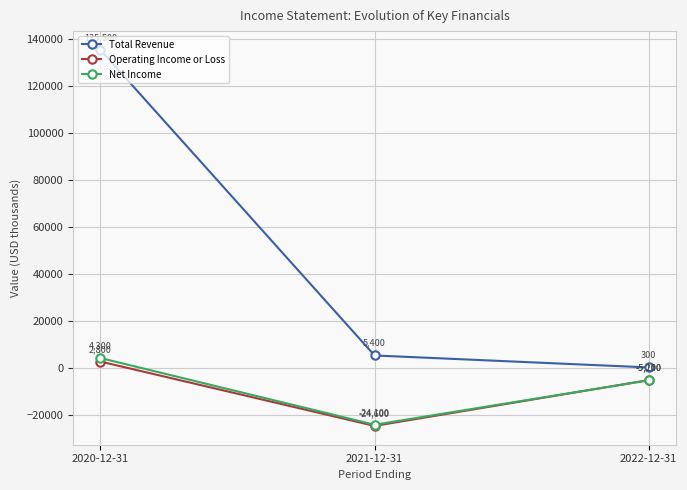

What is the average value of the Operating Income or Loss series?

-8967